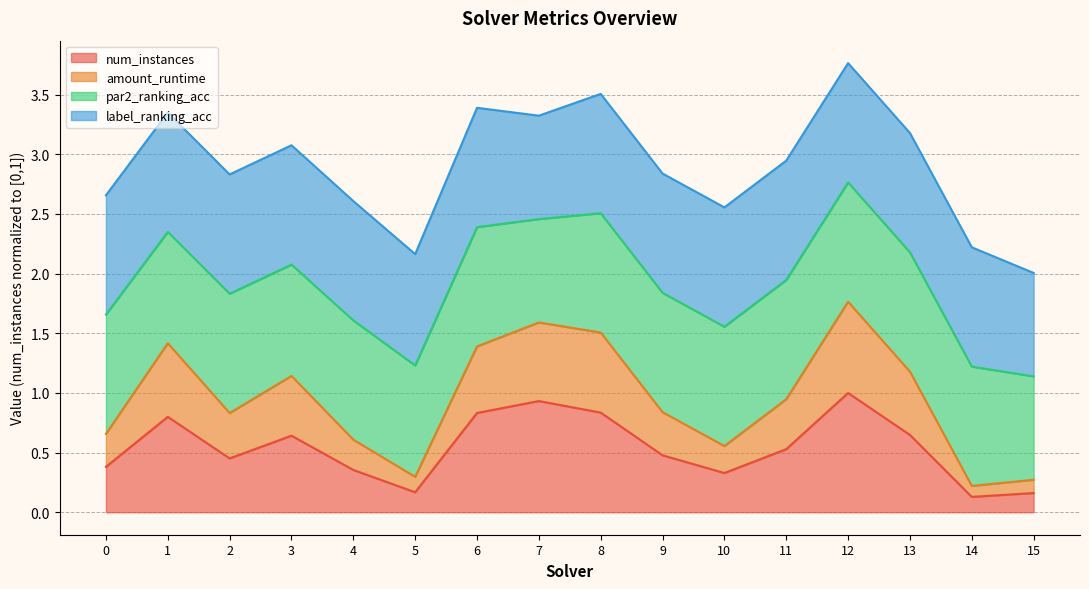

True or false: num_instances has a value of 0.5 at 11.

True